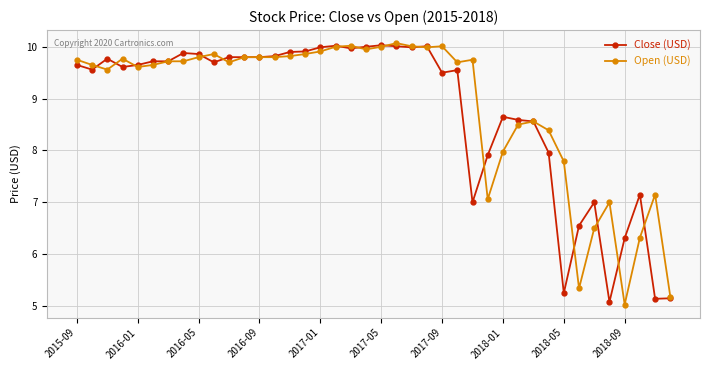

What is the difference between the maximum and minimum values in the Open (USD) series?

5.0